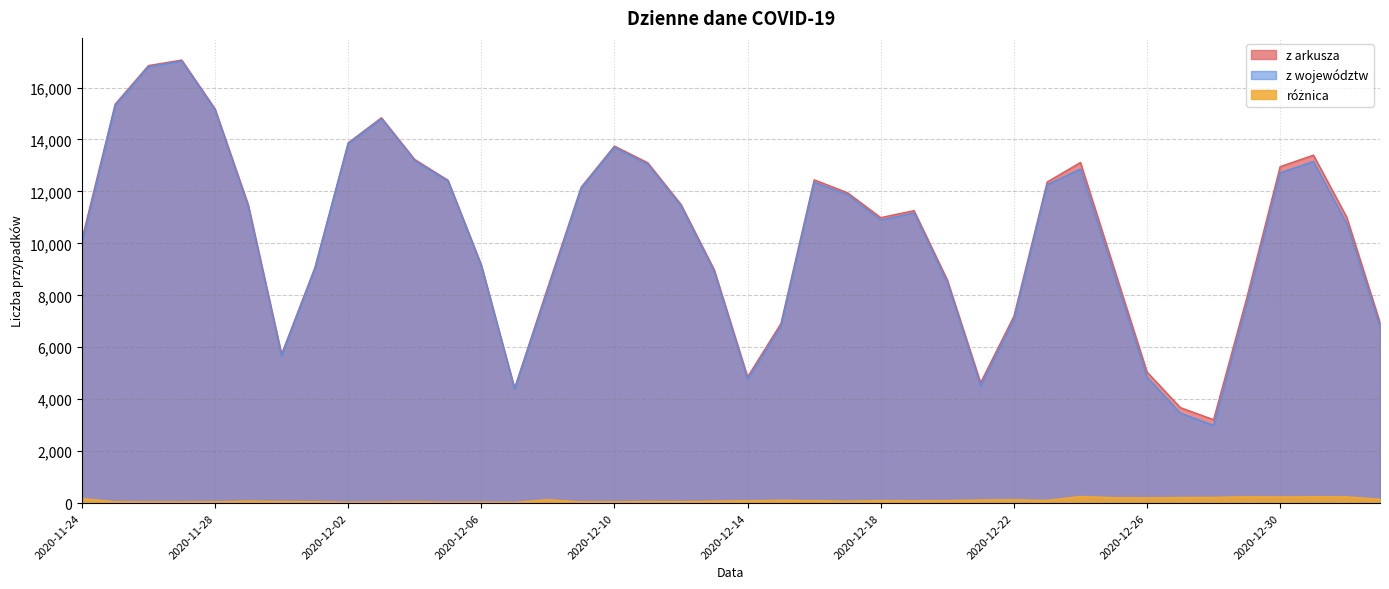

What is the sum of all z arkusza values?

414191